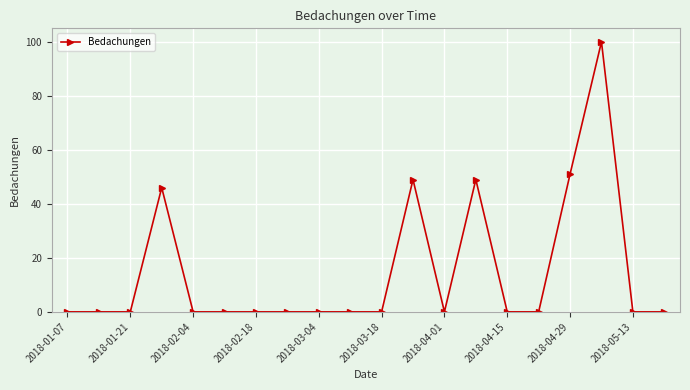

What is the difference between the maximum and minimum values?

100